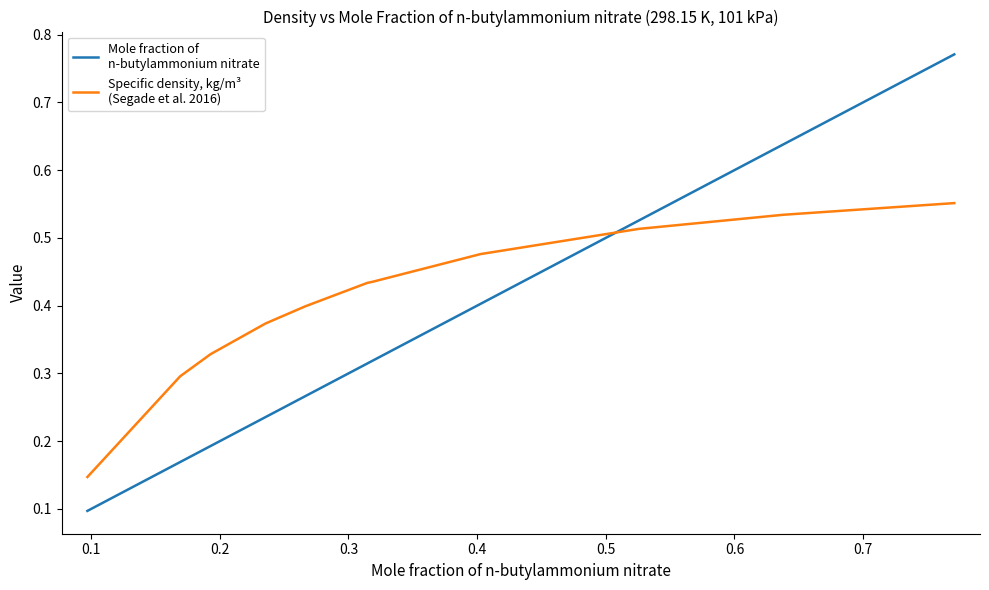

What is the maximum value shown in the chart?

0.8